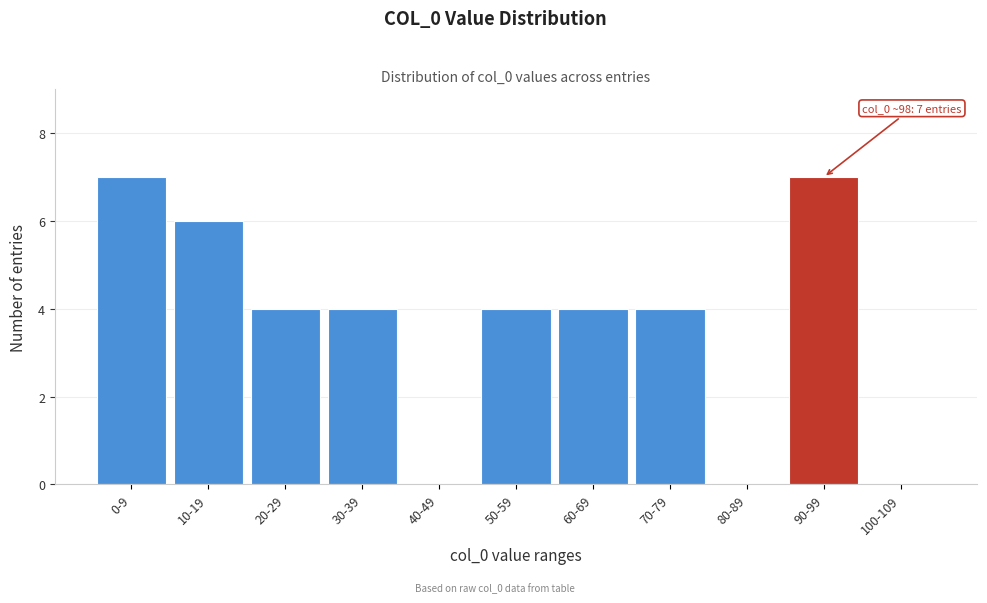

Reading left to right, what are all the values shown in this chart?

0-9=7	10-19=6	20-29=4	30-39=4	40-49=0	50-59=4	60-69=4	70-79=4	80-89=0	90-99=7	100-109=0